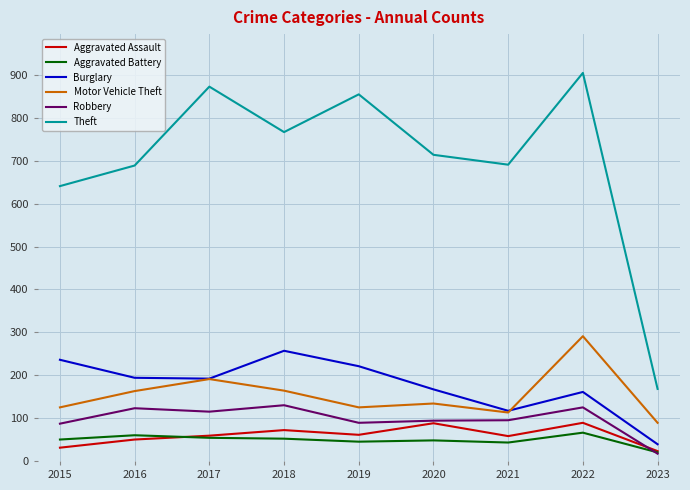

At how many categories does at least one series exceed 414?

8